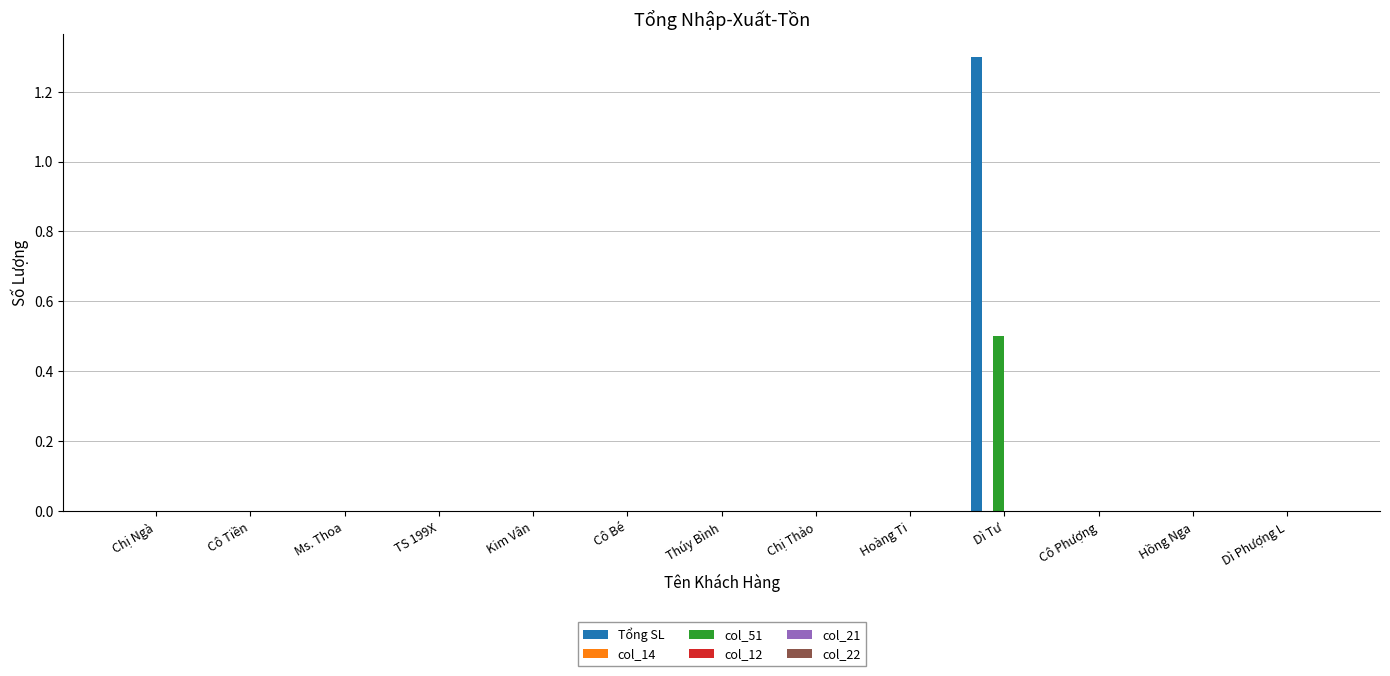

Are the bars horizontal?

No